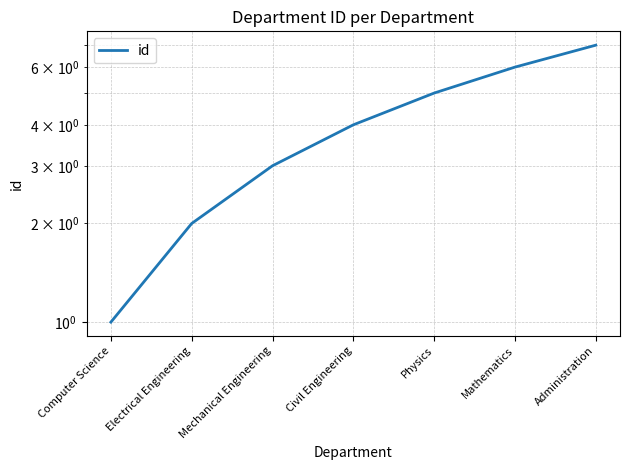

What is the difference between the maximum and minimum values?

6